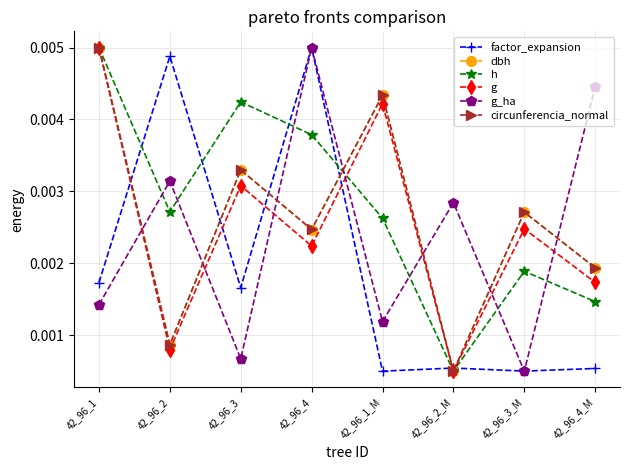

What is the label of the 2nd point from the left?

42_96_2